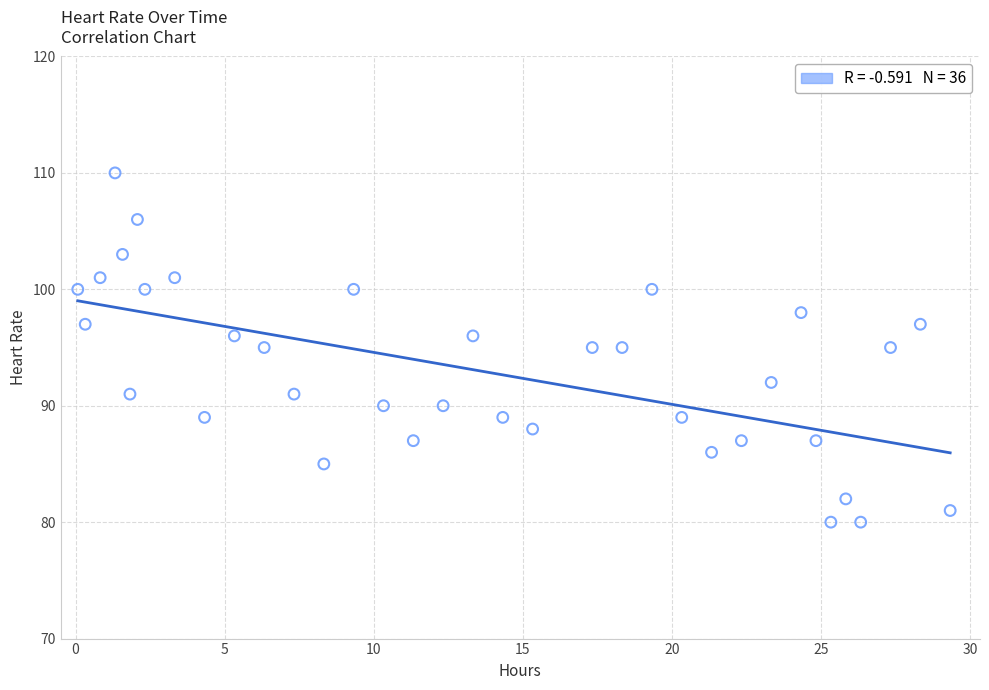

What is the range of Y values (max minus min)?

30